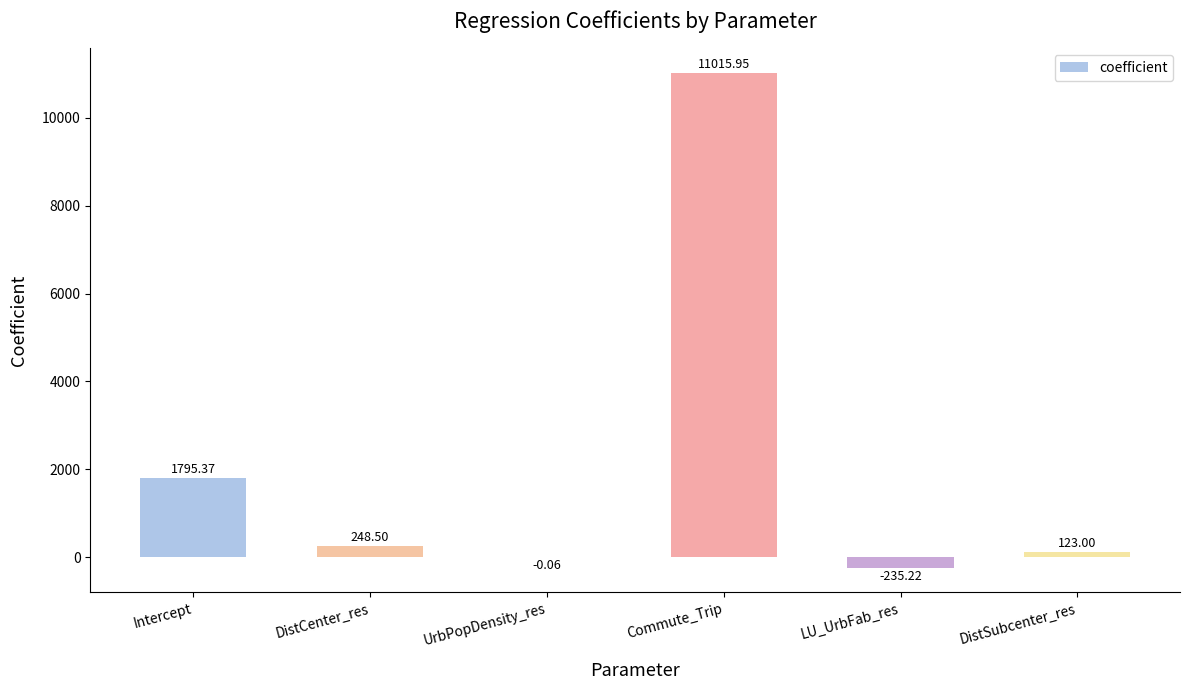

At which category does the chart reach its peak across all series?

Commute_Trip